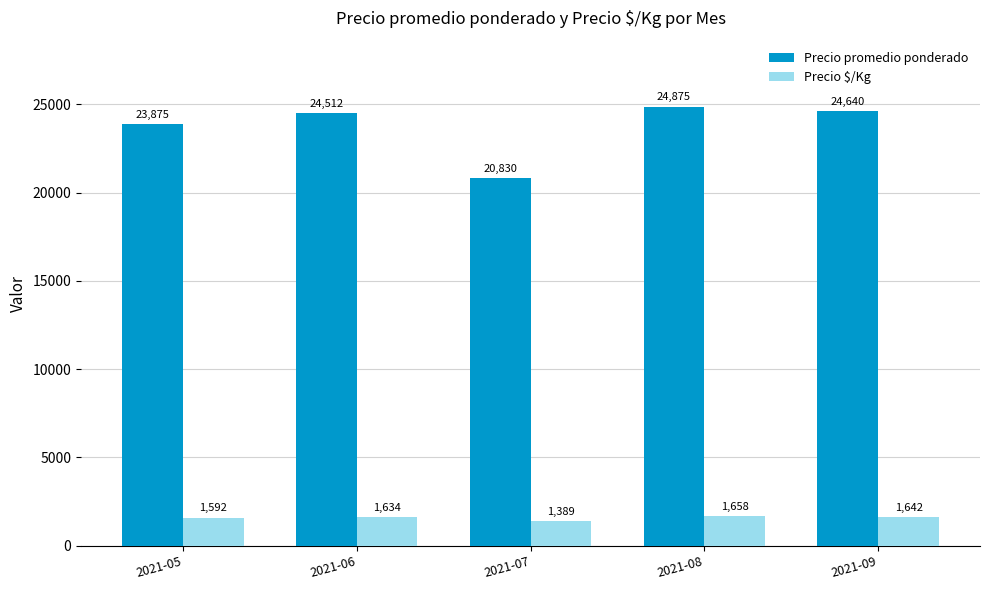

At which label is Precio promedio ponderado closest to 22852?

2021-05